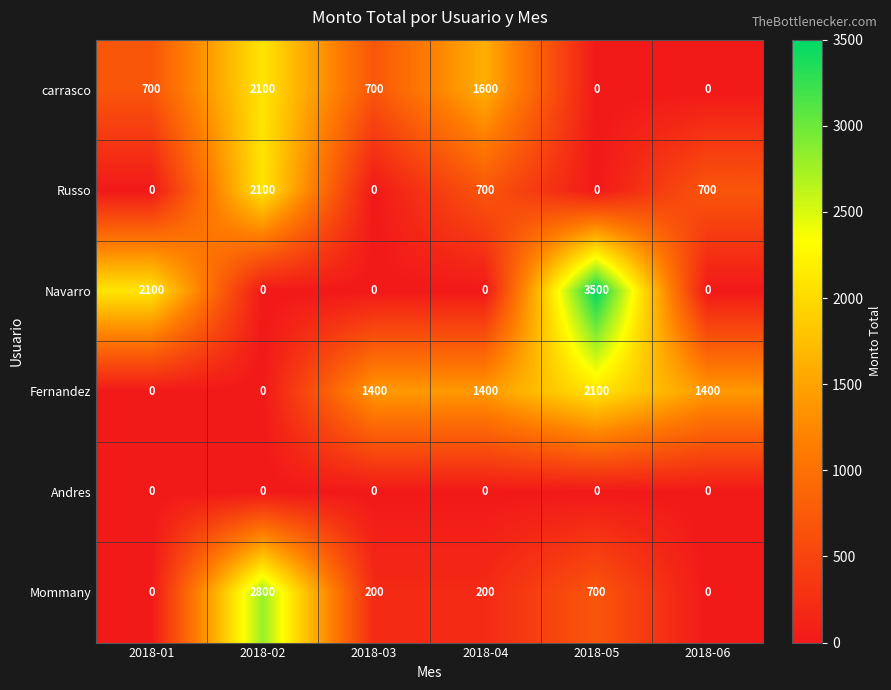

Is it true that Russo equals 1241 at 2018-06?

False